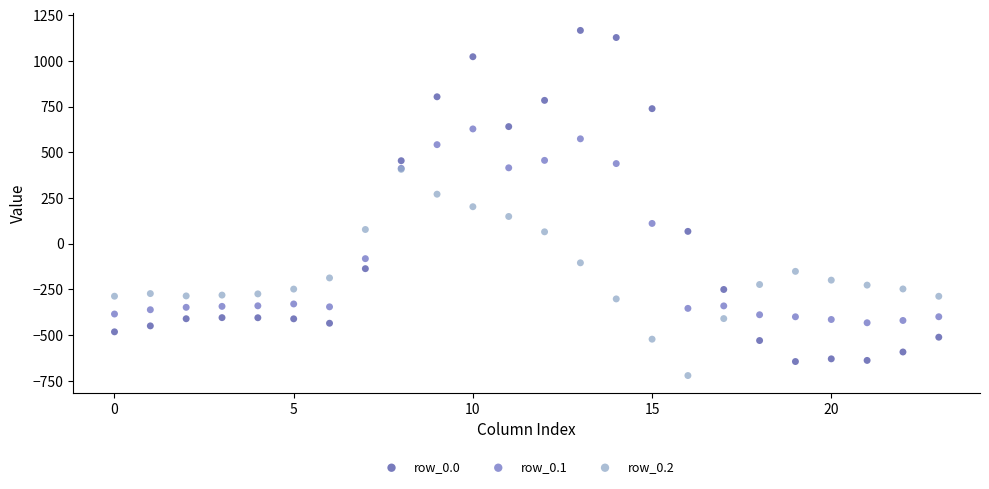

Which series contains the highest Y value?

row_0.0